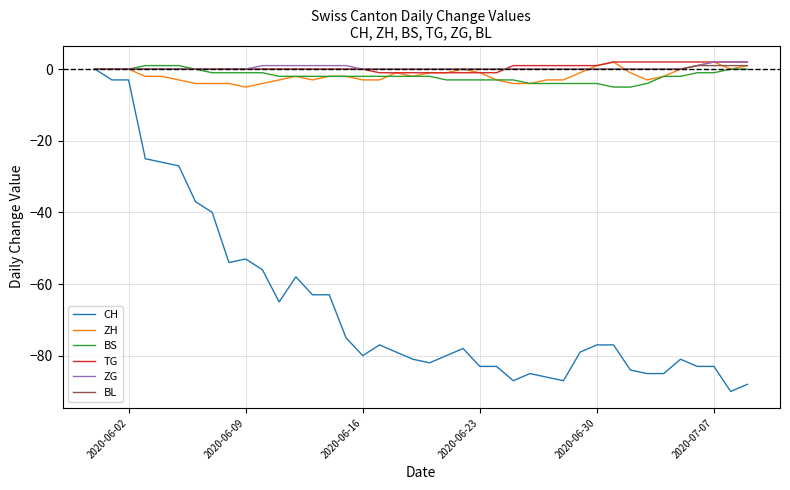

Which series has the largest range (max minus min)?

CH